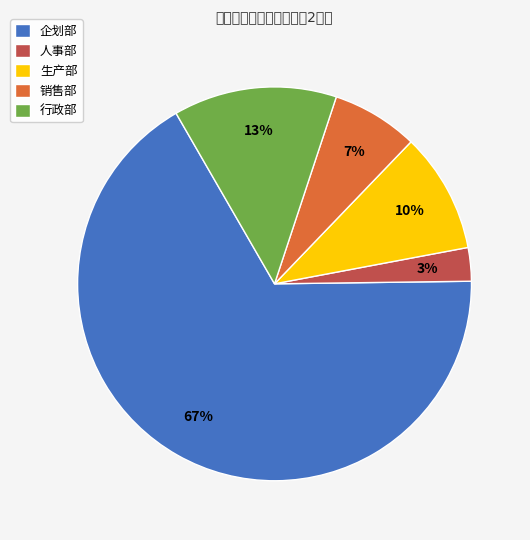

What percentage is the 生产部 slice, to the nearest percent?

10%